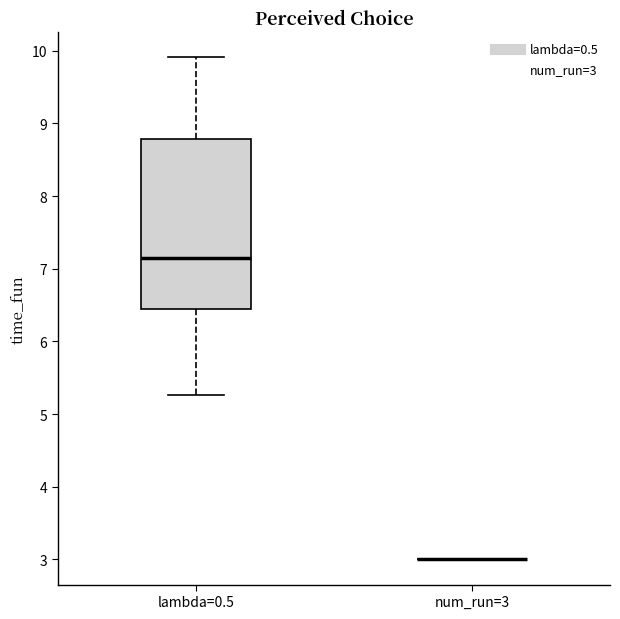

Which box is the tallest, from its lower edge to its upper edge?

lambda=0.5